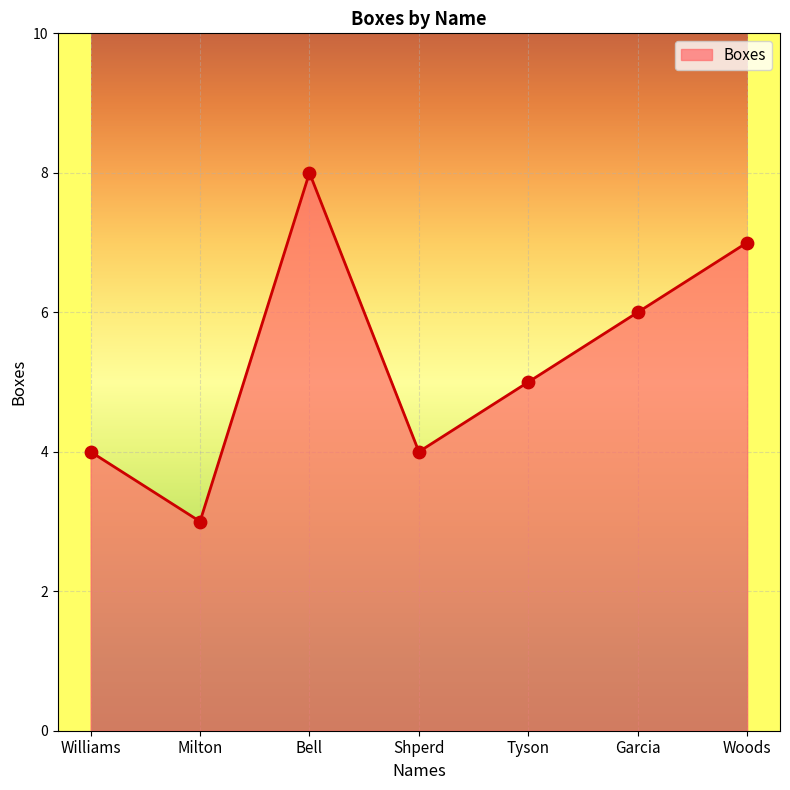

Between Milton and Garcia, which is larger?

Garcia